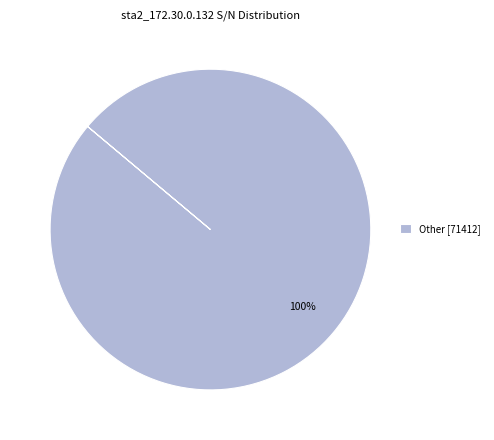

The Other [71412] slice represents 88% of the pie. True or false?

False